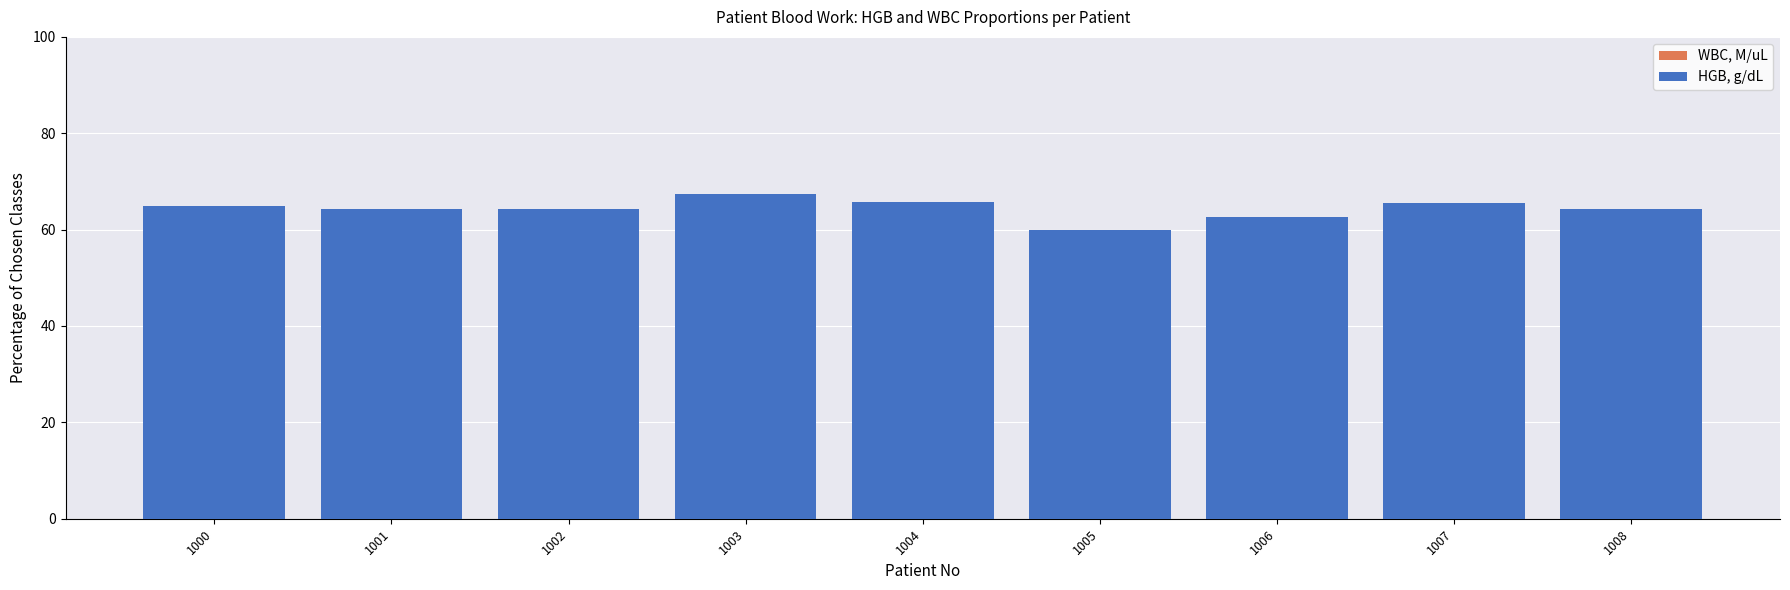

Rank the series at 1005 from lowest to highest value.

WBC, M/uL, HGB, g/dL